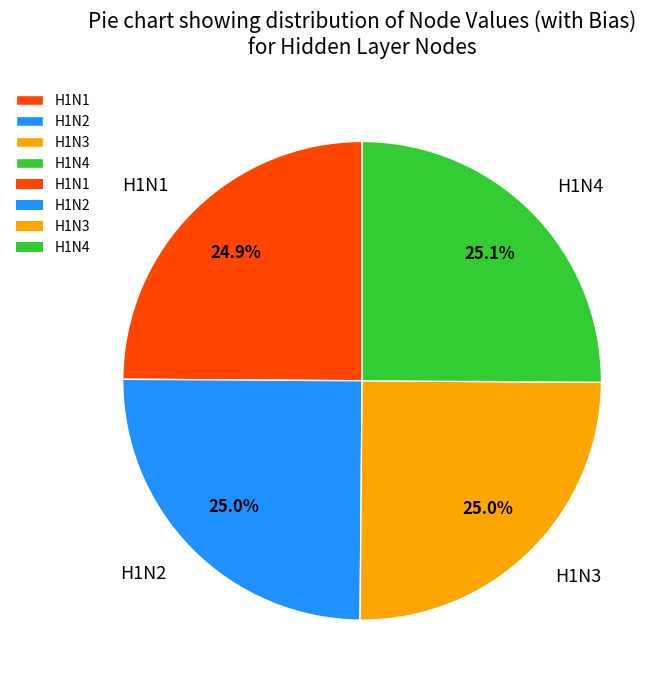

What is the total percentage of H1N3 and H1N1?

49.9%